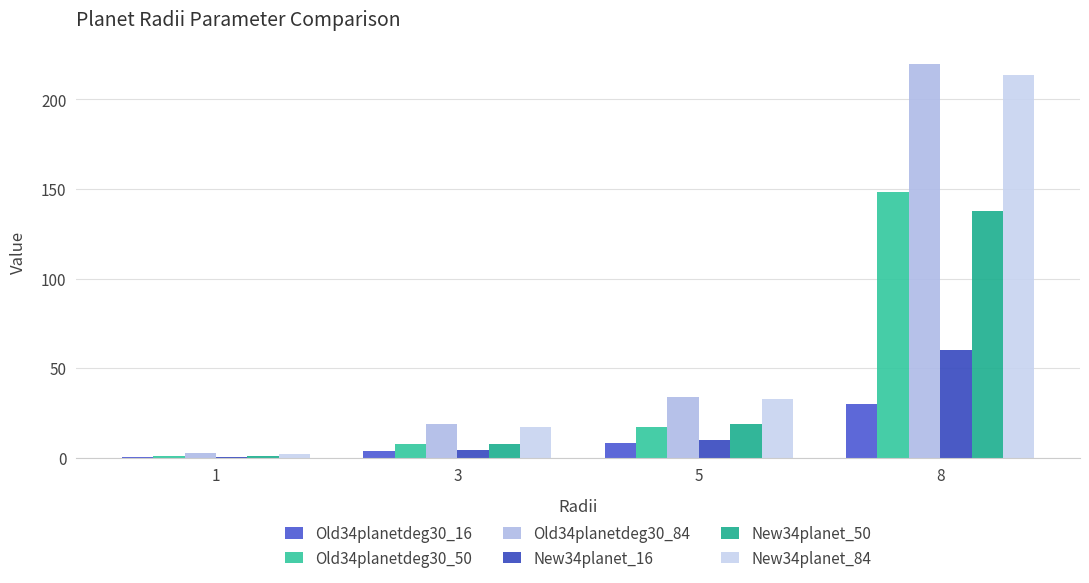

What is the value of the Old34planetdeg30_50 bar at the 2nd from the left?

7.7